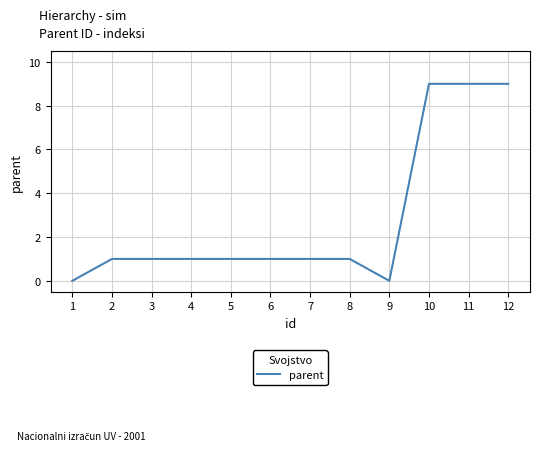

Is it true that the value at 6 is 1?

True